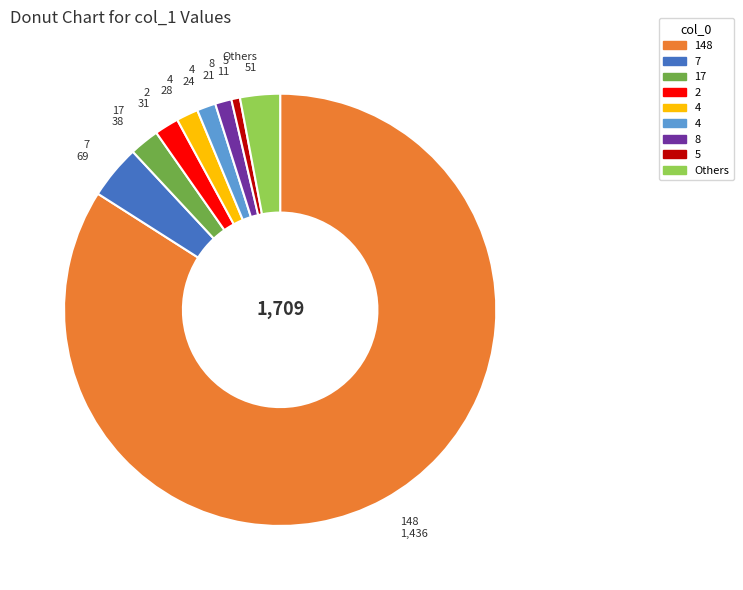

Does any single category account for the majority?

Yes